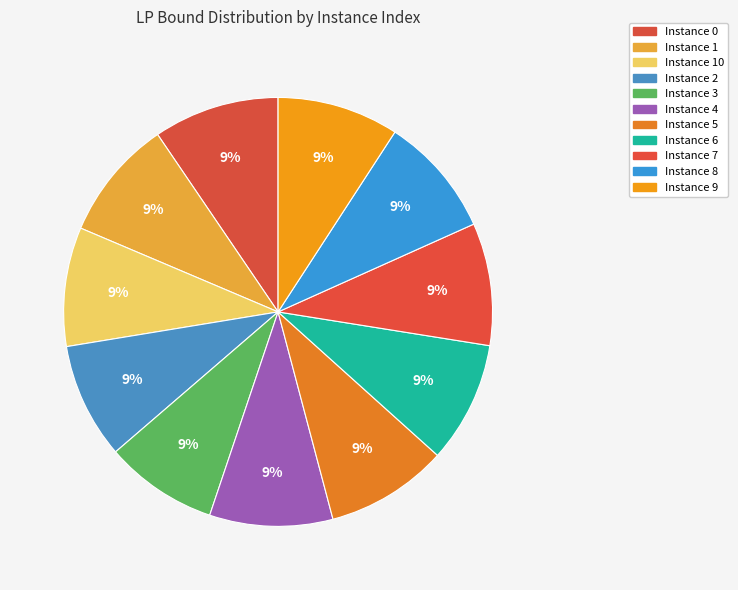

To the nearest percent, what is the average slice percentage?

9%